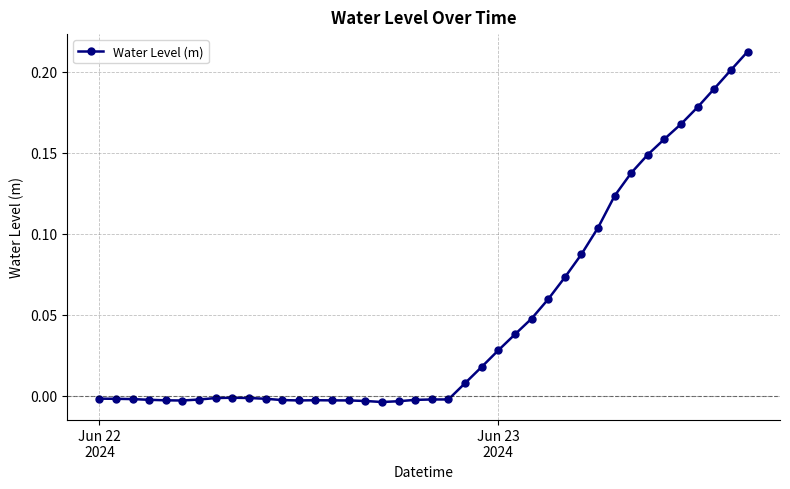

True or false: the data has more than 1 interior local peaks.

True